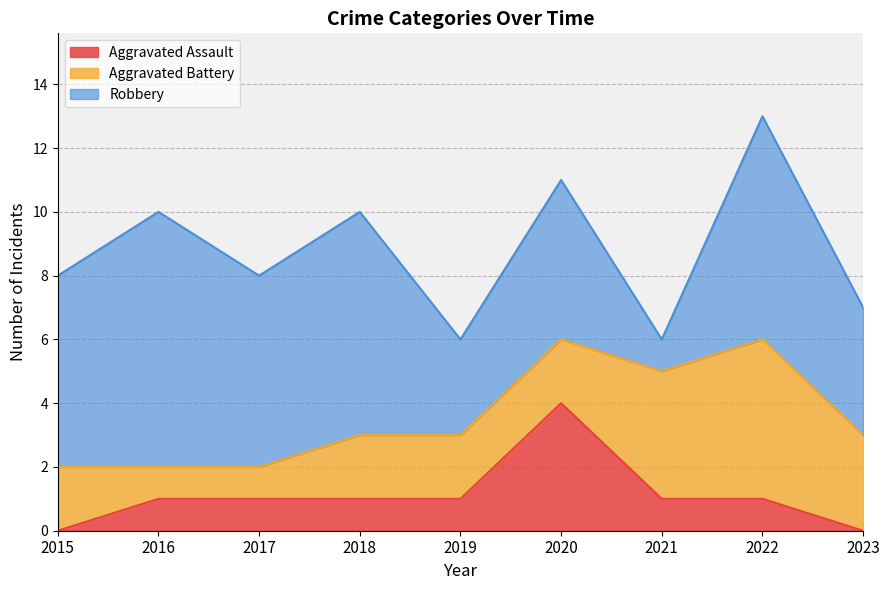

The value of Robbery at 2021 is 2. True or false?

False